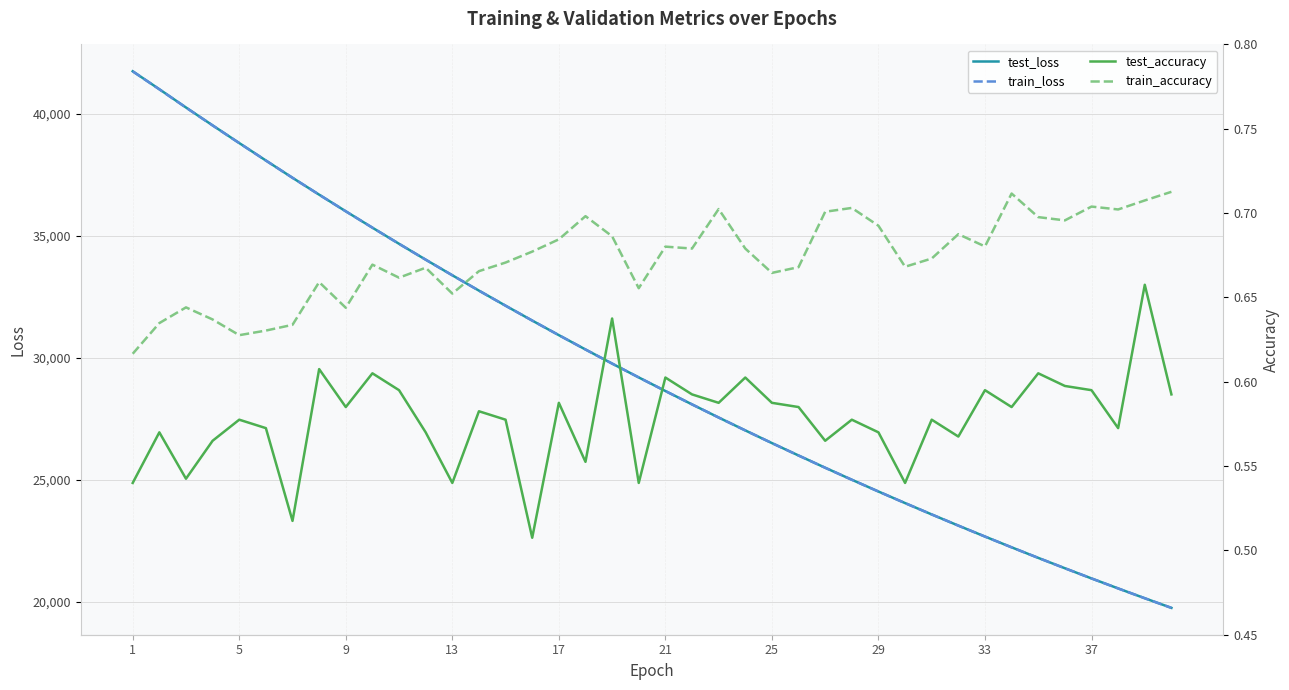

How many lines are shown in the chart?

4